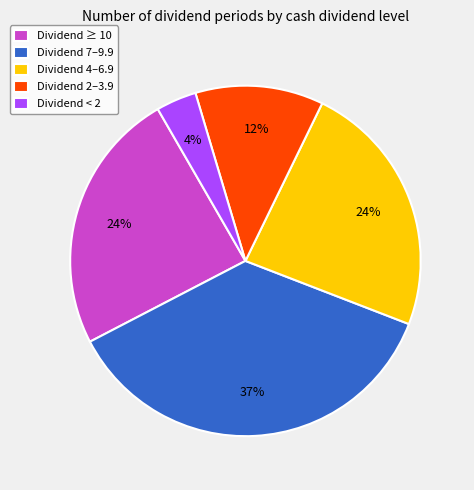

Which has a higher value, Dividend < 2 or Dividend 2–3.9?

Dividend 2–3.9